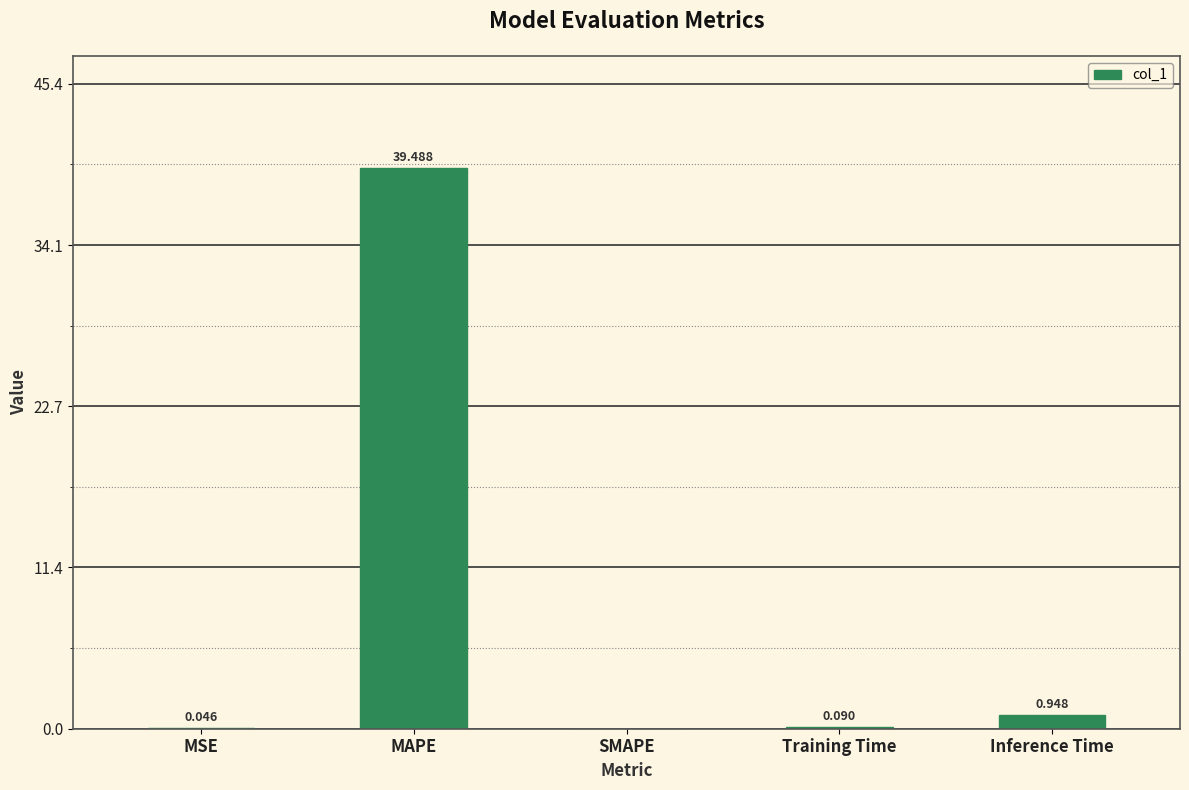

At which category does the chart reach its peak across all series?

MAPE